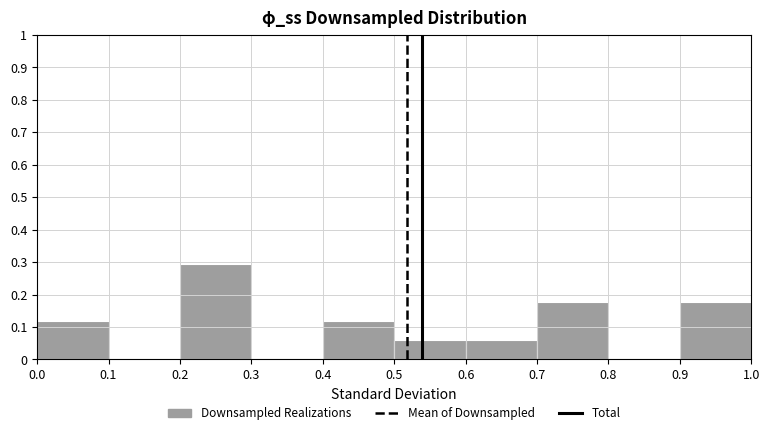

Which range on the x-axis has the tallest bar?

0.2 to 0.3